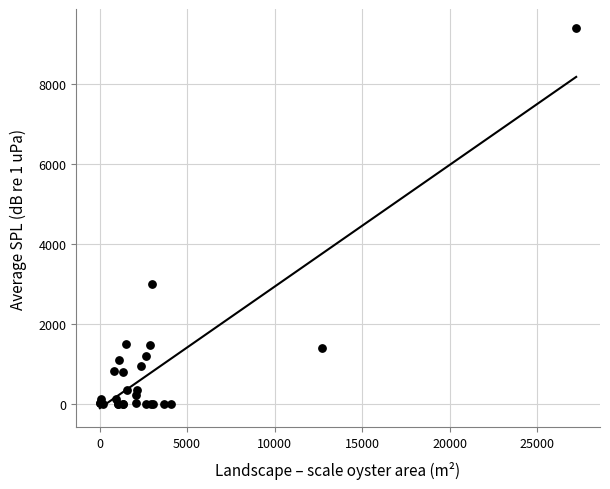

What Y value in the scatter plot is closest to 4698?

2989